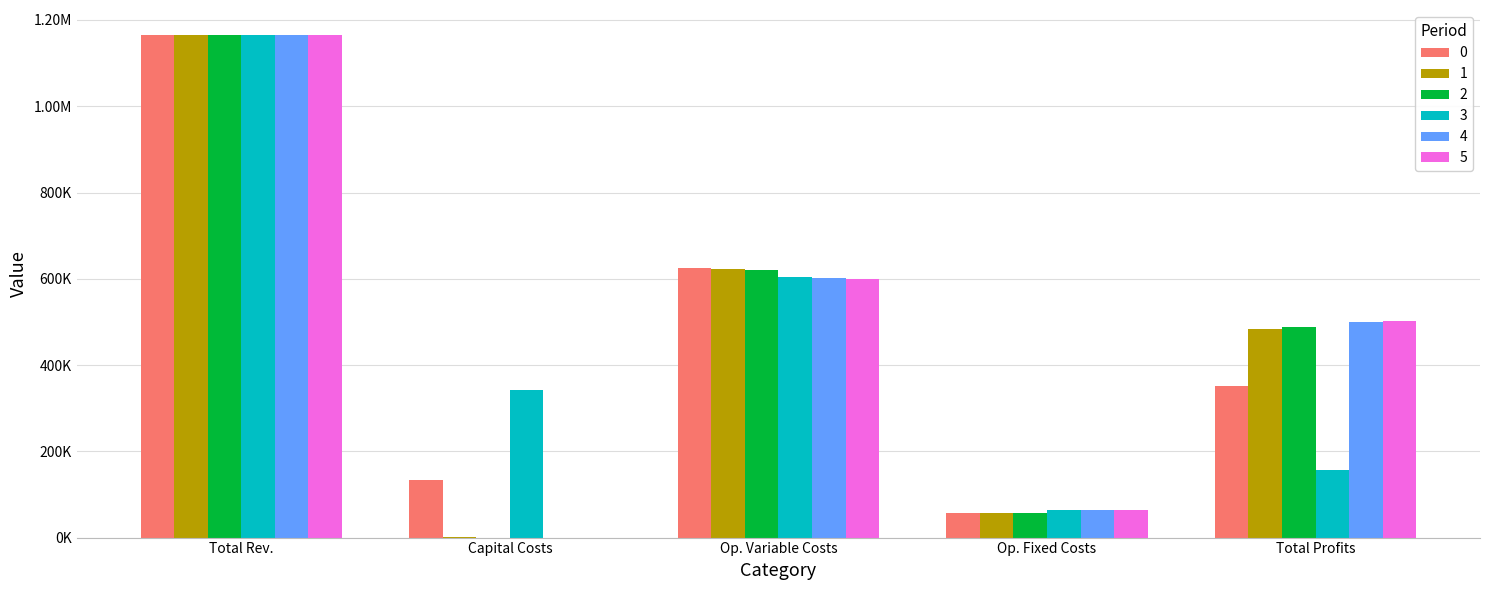

At how many categories does at least one series exceed 328400?

4